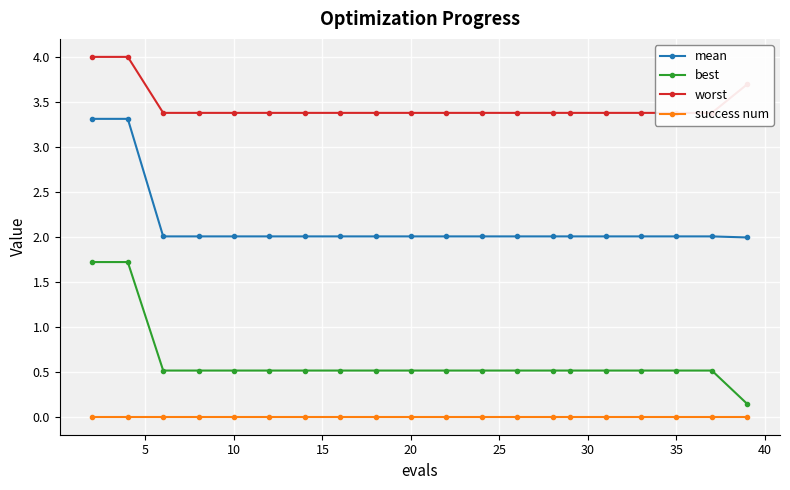

True or false: mean and best cross at least once.

False